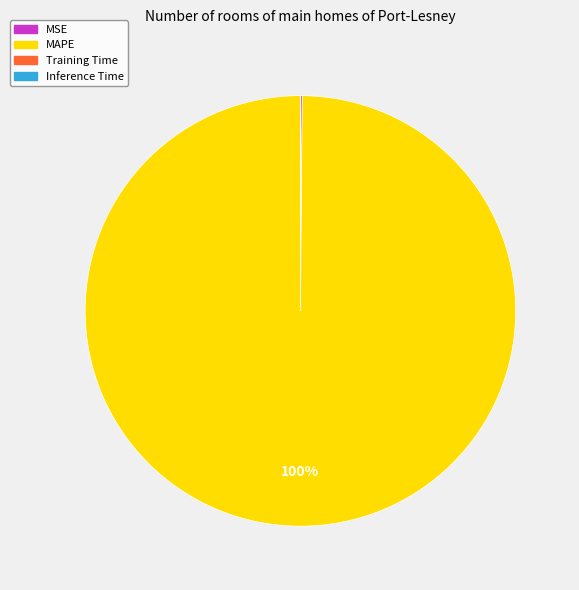

What is the majority slice?

MAPE